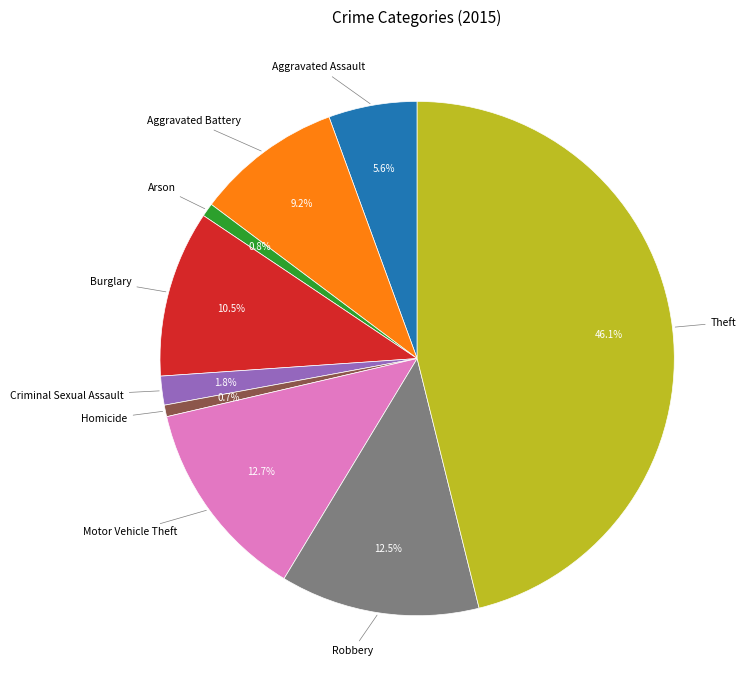

Is there a majority slice in this chart?

No